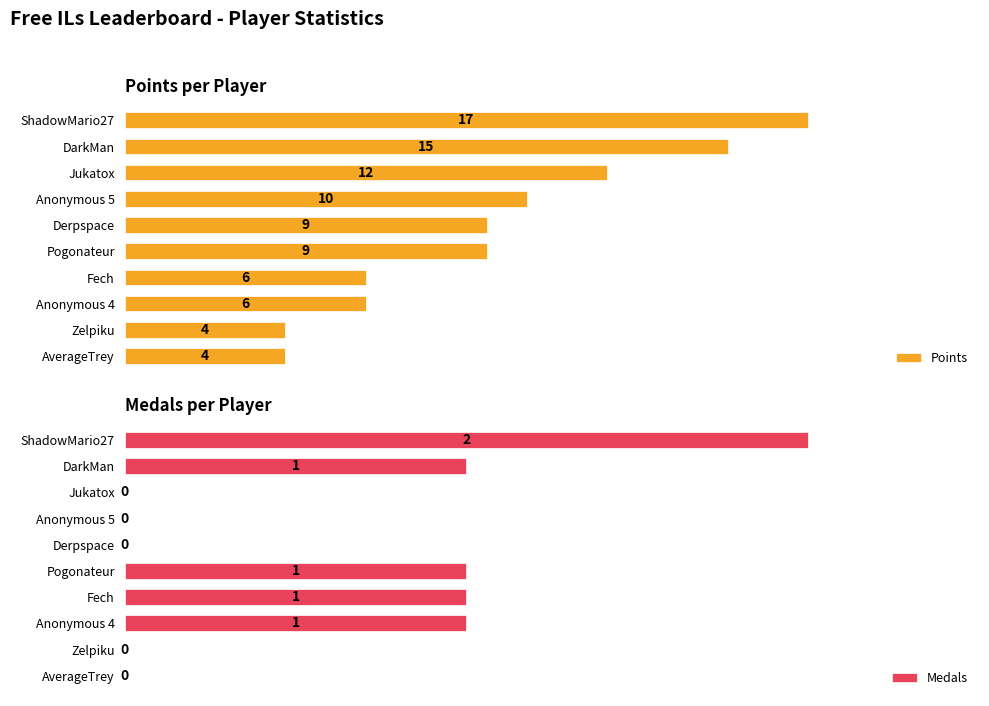

What is the value of the Medals bar at the 2nd from the left?

1